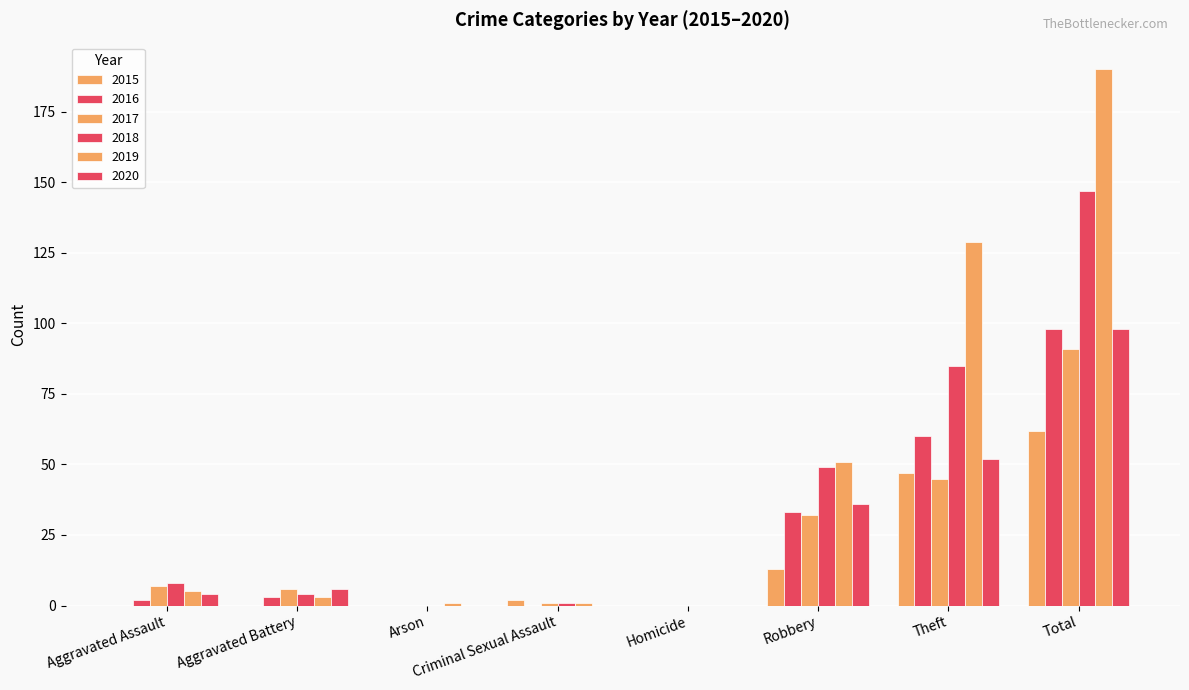

Rank the series at Total from highest to lowest value.

2019, 2018, 2016, 2020, 2017, 2015